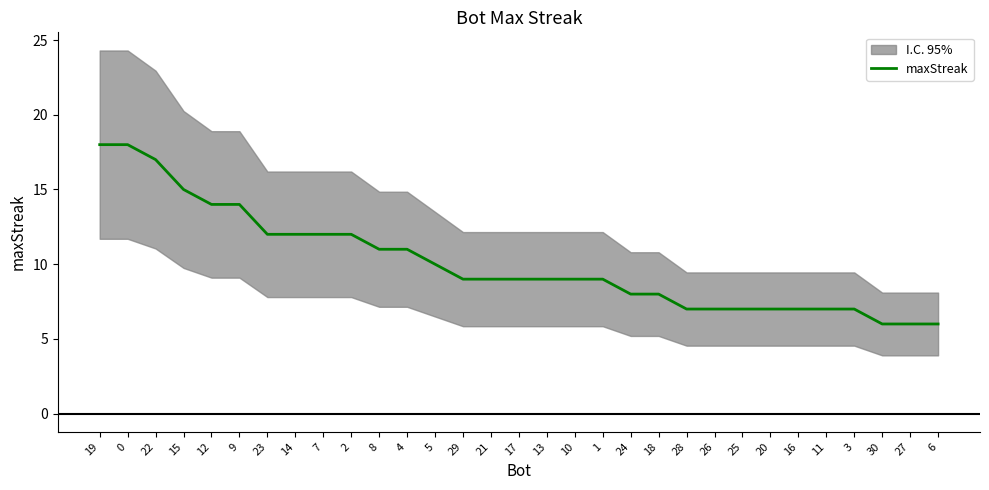

Does the chart have visible grid lines?

No